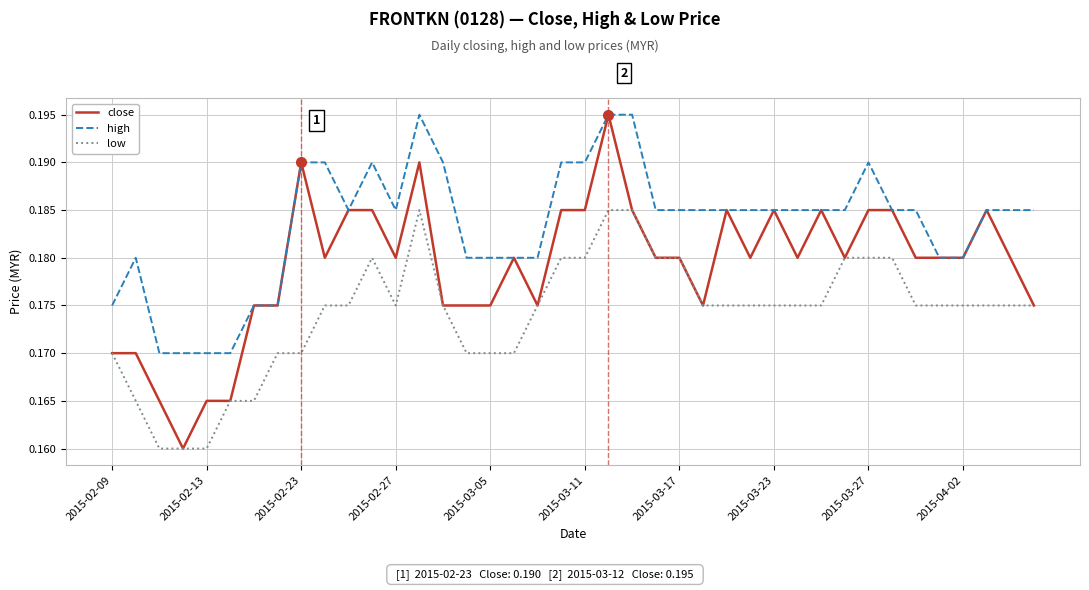

List the series in order of their overall mean, lowest first.

low, close, high